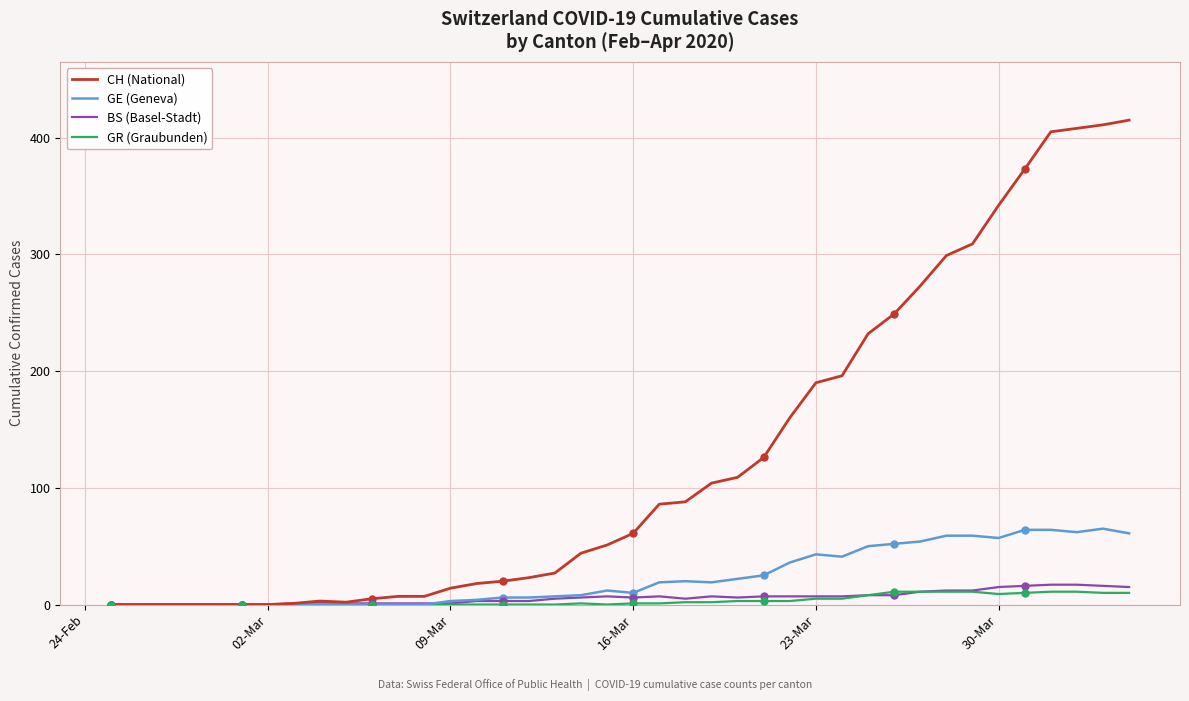

What is the greatest value displayed?

415